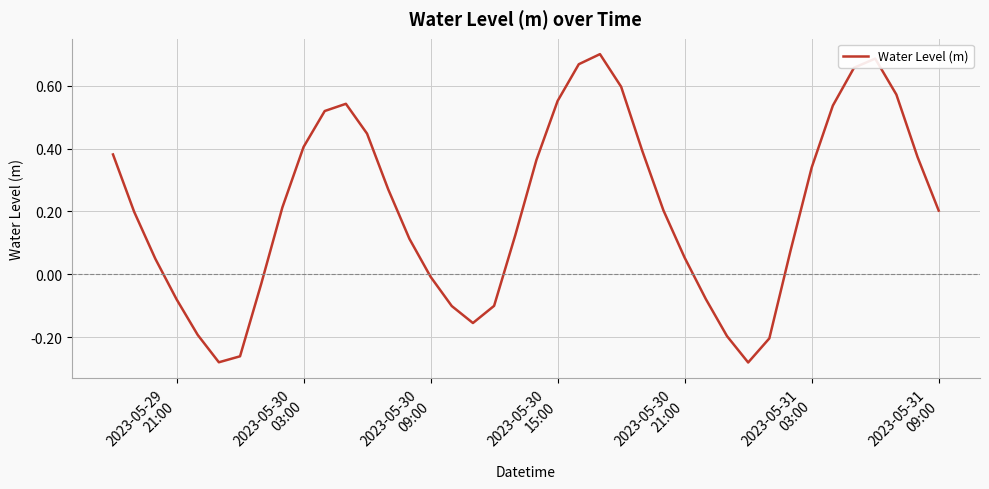

What is the sum of all values?

8.3